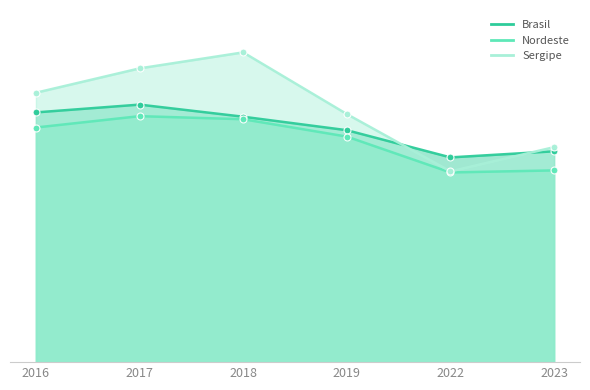

Which series has the widest spread of values?

Sergipe